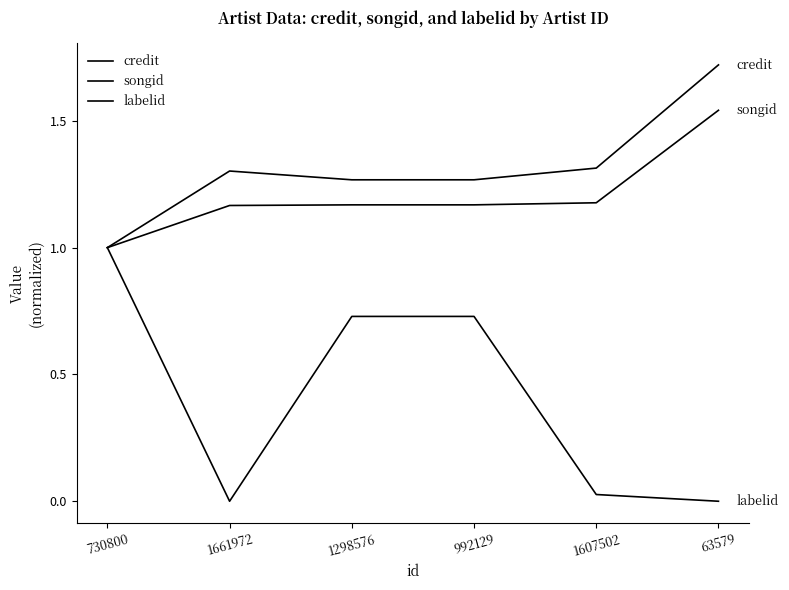

What is the label of the 2nd point from the left?

1661972